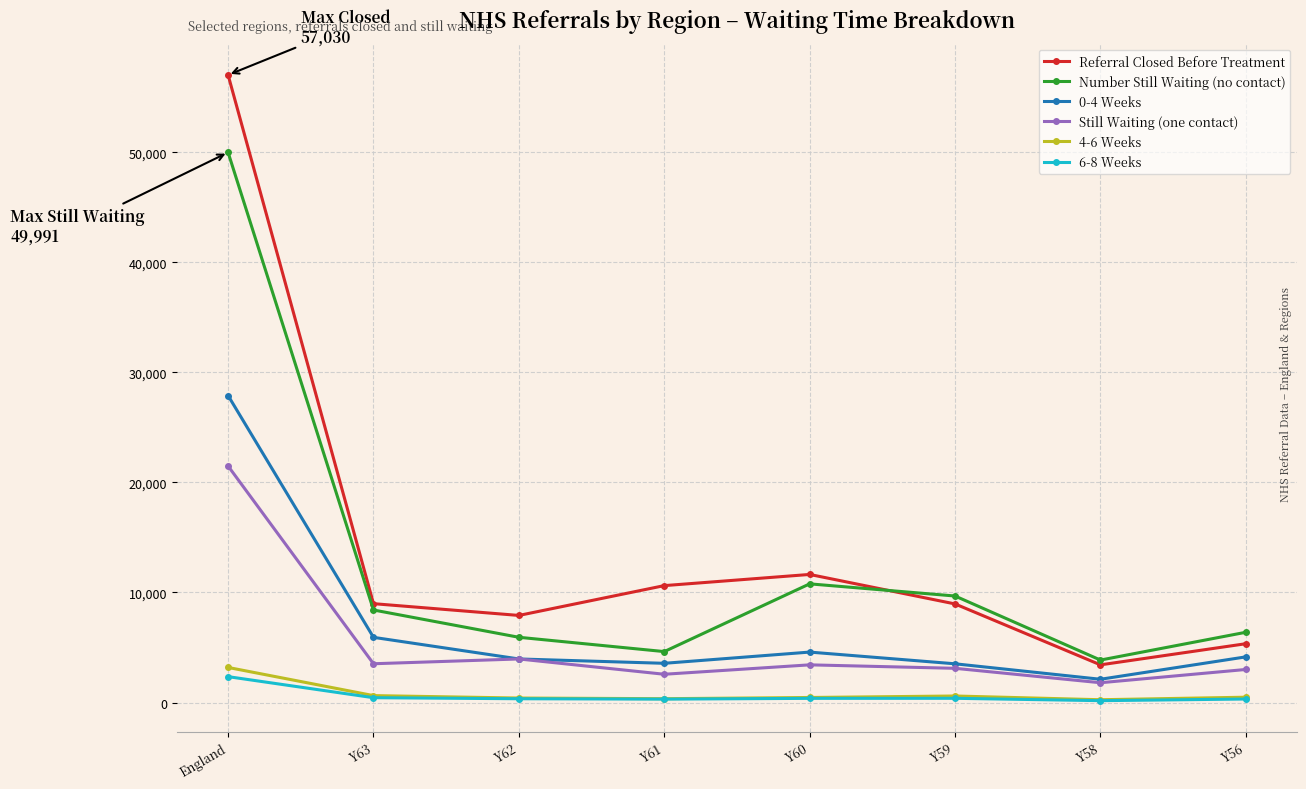

Which series has the widest spread of values?

Referral Closed Before Treatment